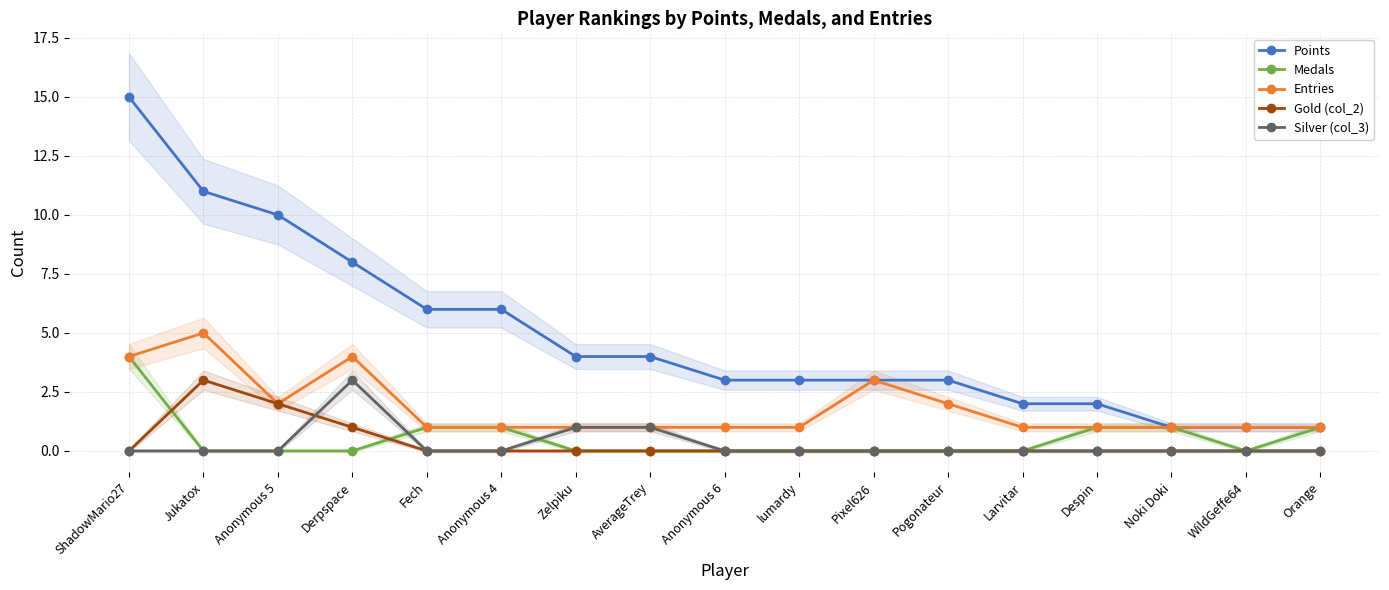

What is the approximate value of Points at Anonymous 6?

3